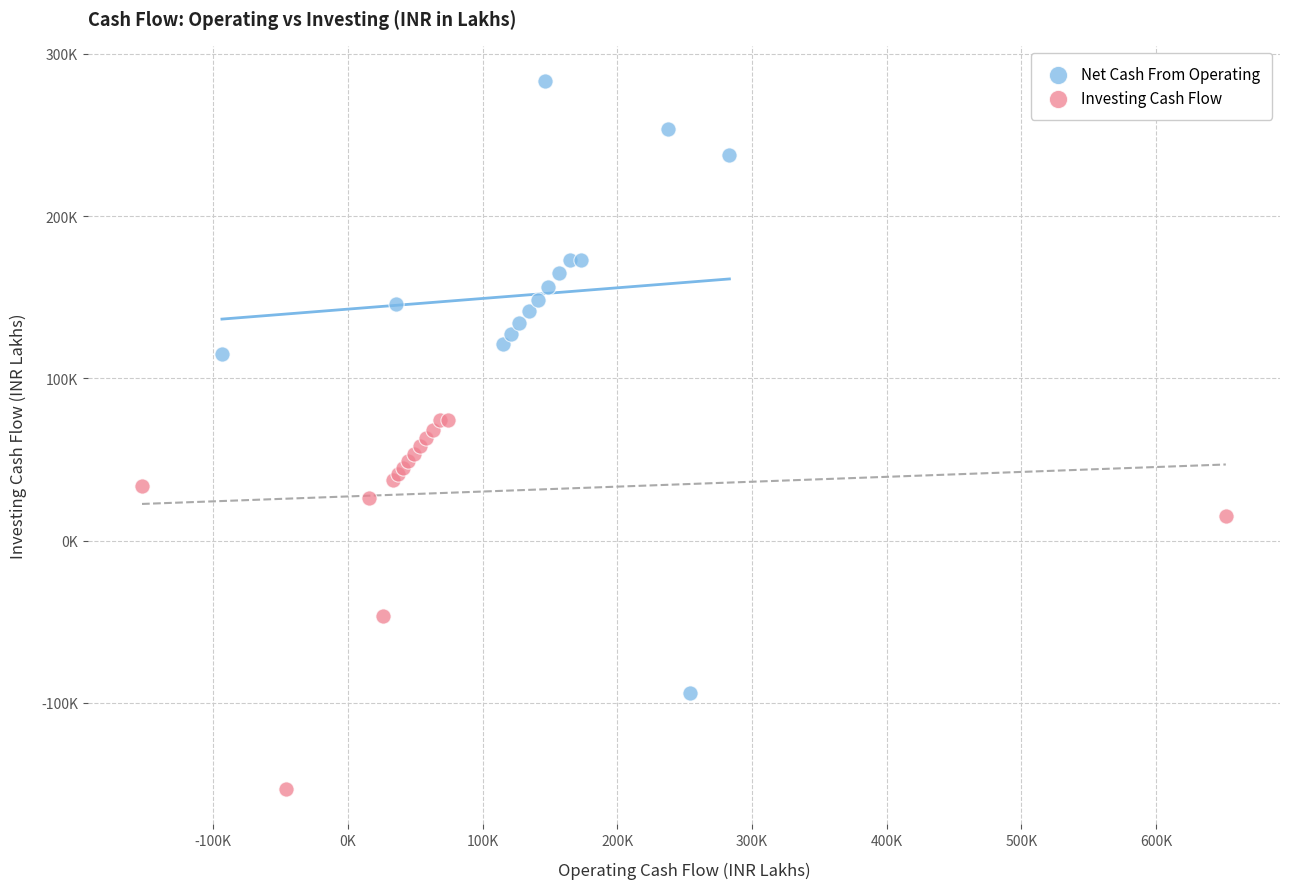

Which series reaches the maximum Y coordinate?

Net Cash From Operating